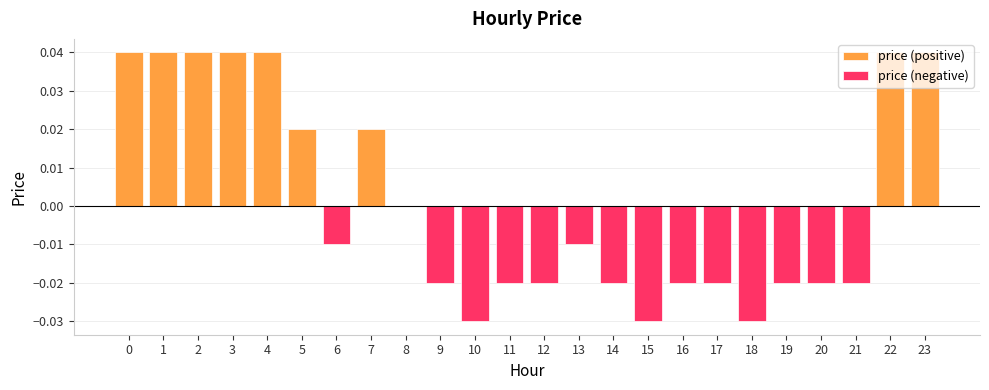

How many data points in price (positive) are above 0?

9